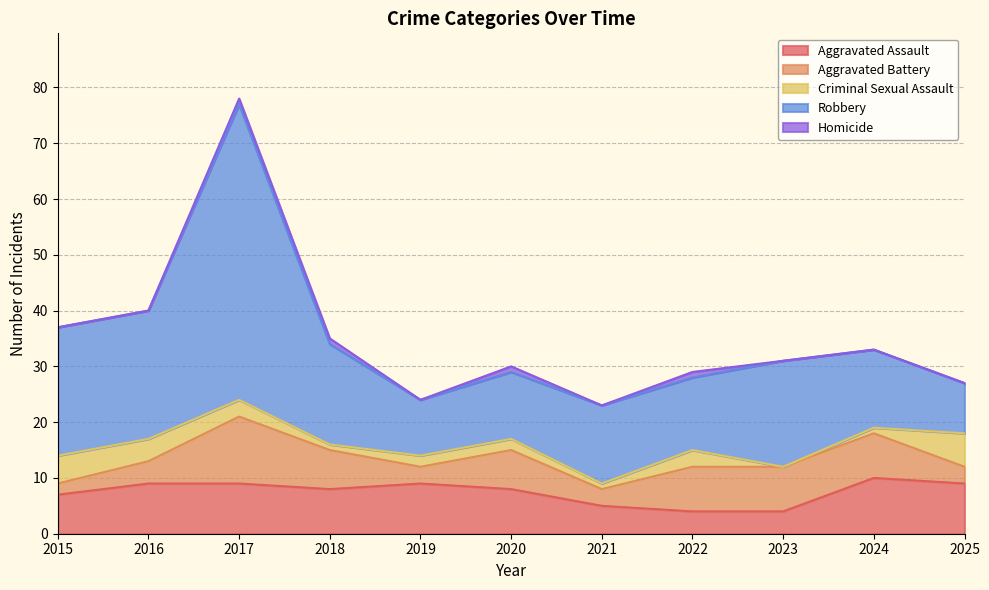

At which category is the sum across all series the highest?

2017